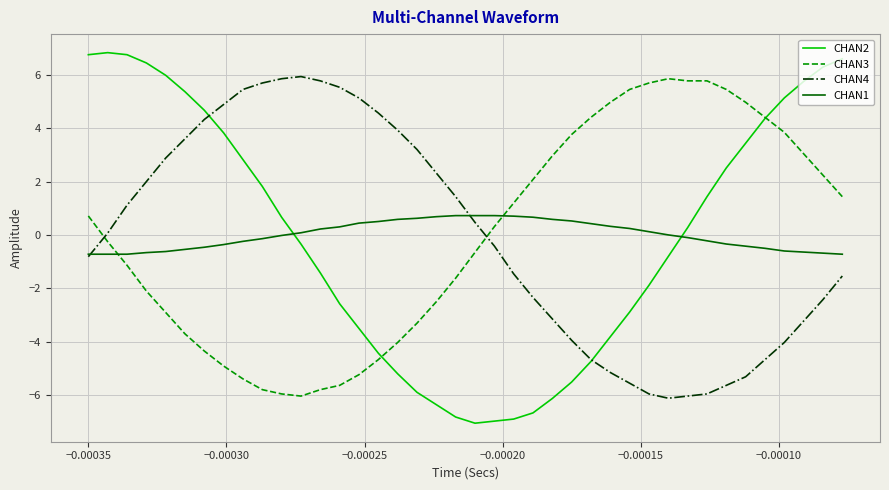

What is the lowest value of the CHAN2 series?

-7.1